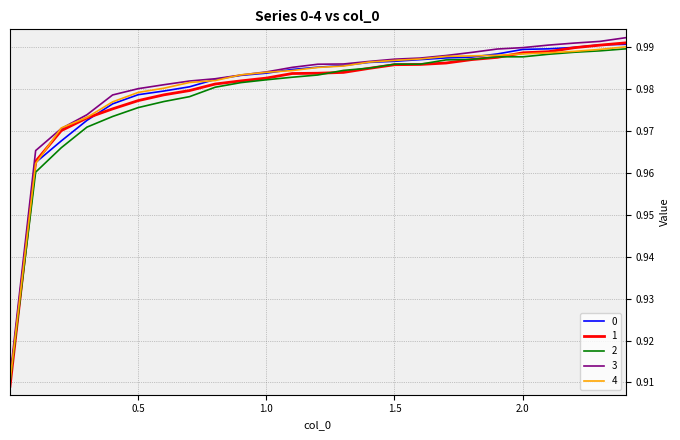

What are all the series names shown in the legend?

0, 1, 2, 3, 4